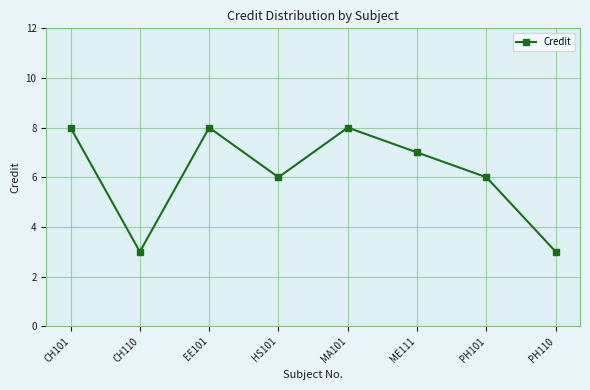

What is the difference between the maximum and minimum values?

5